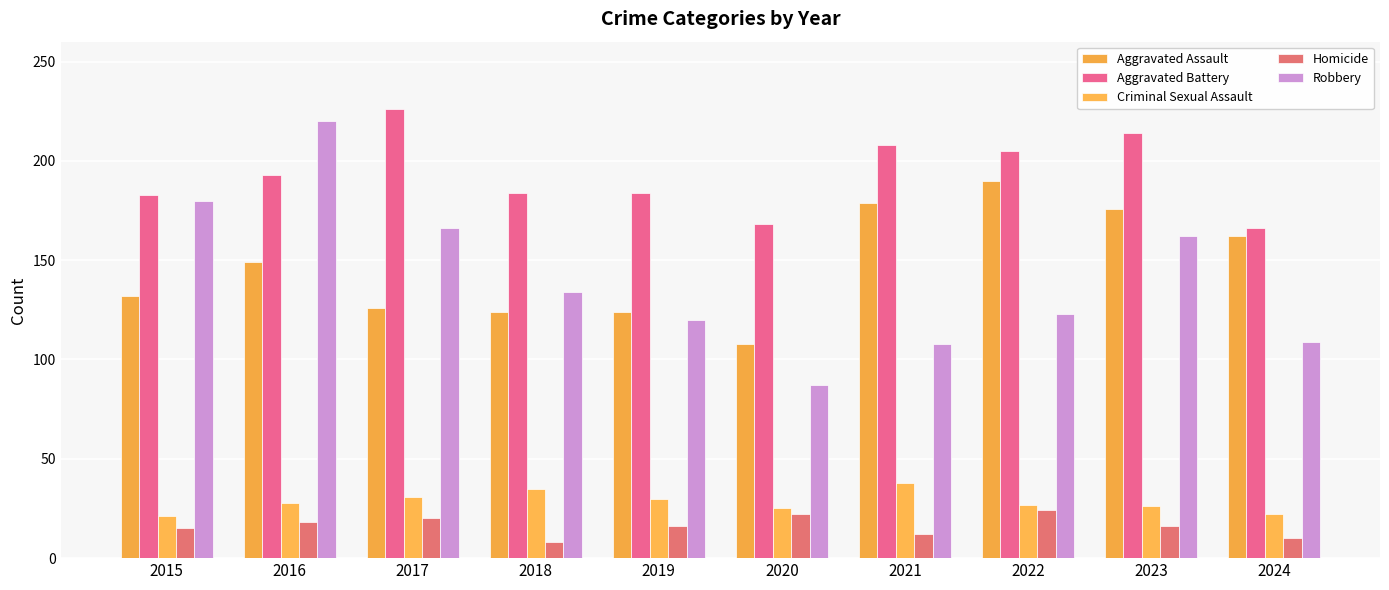

Which series has the largest total across all categories?

Aggravated Battery